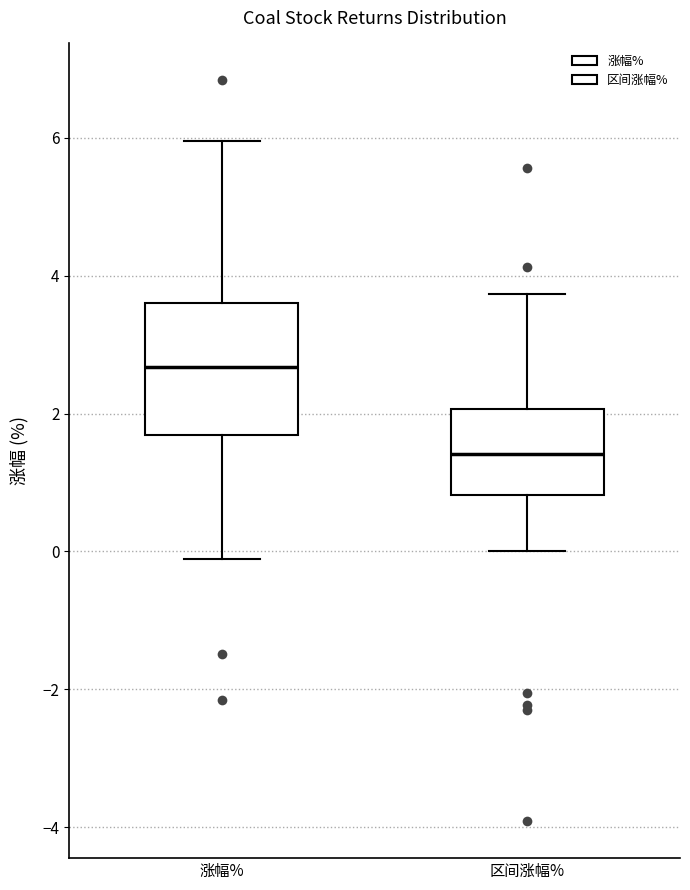

Which box is the tallest, from its lower edge to its upper edge?

涨幅%